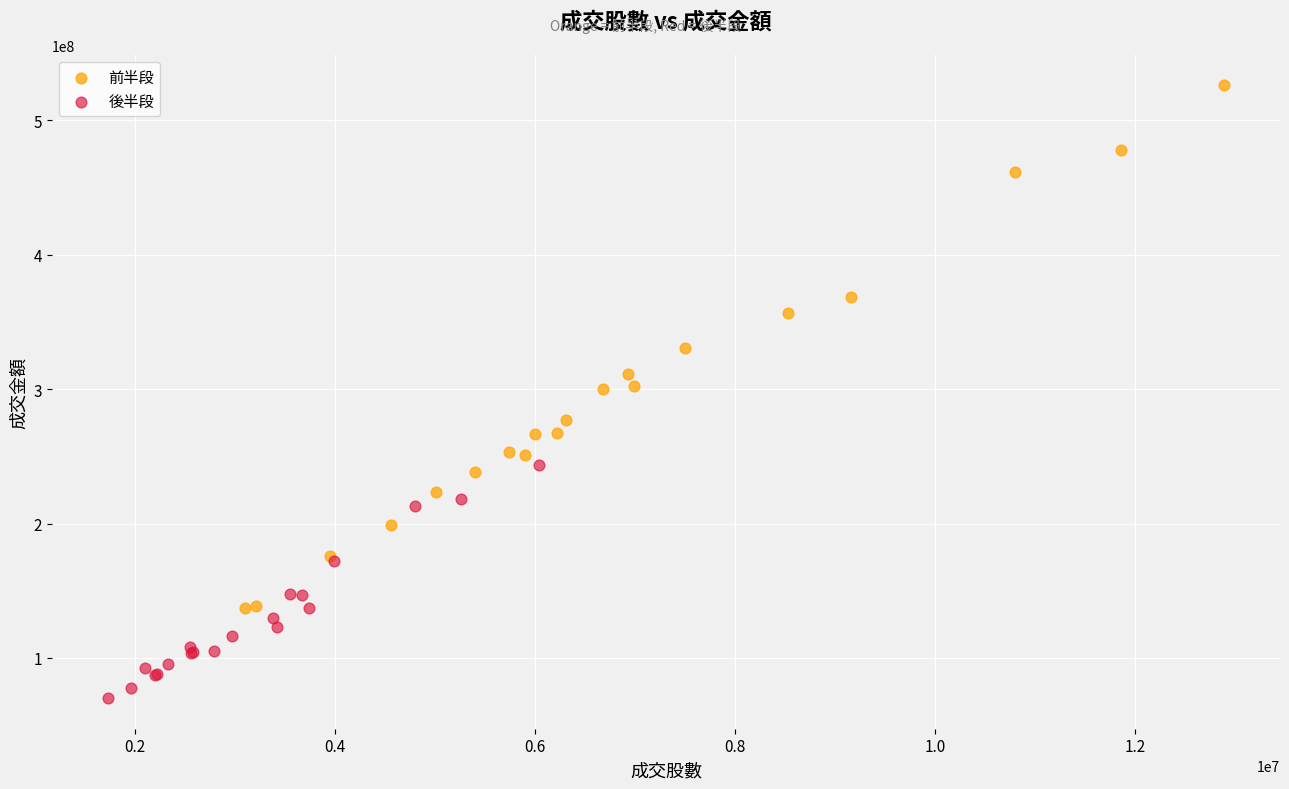

Which series has the largest Y range (max minus min)?

前半段